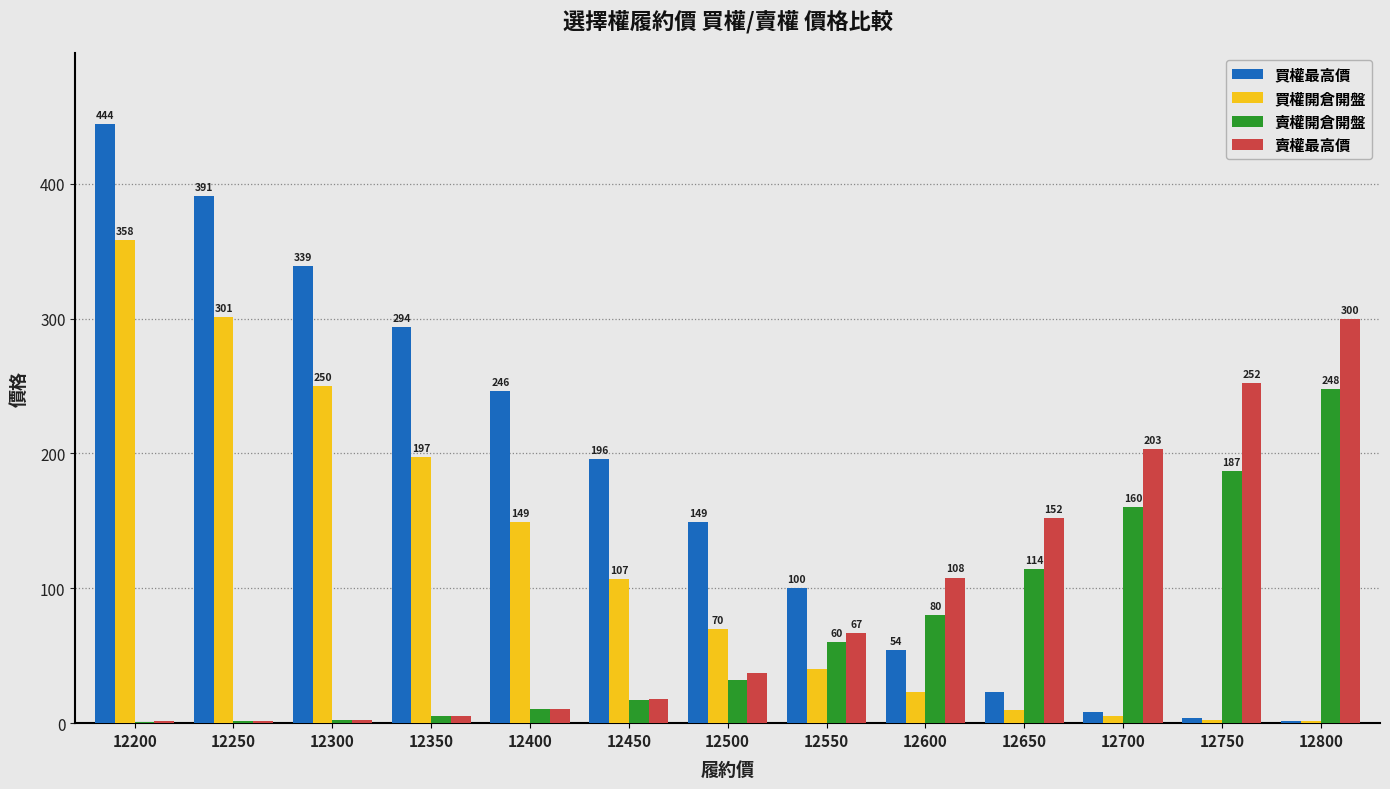

Count the number of data series in this chart.

4